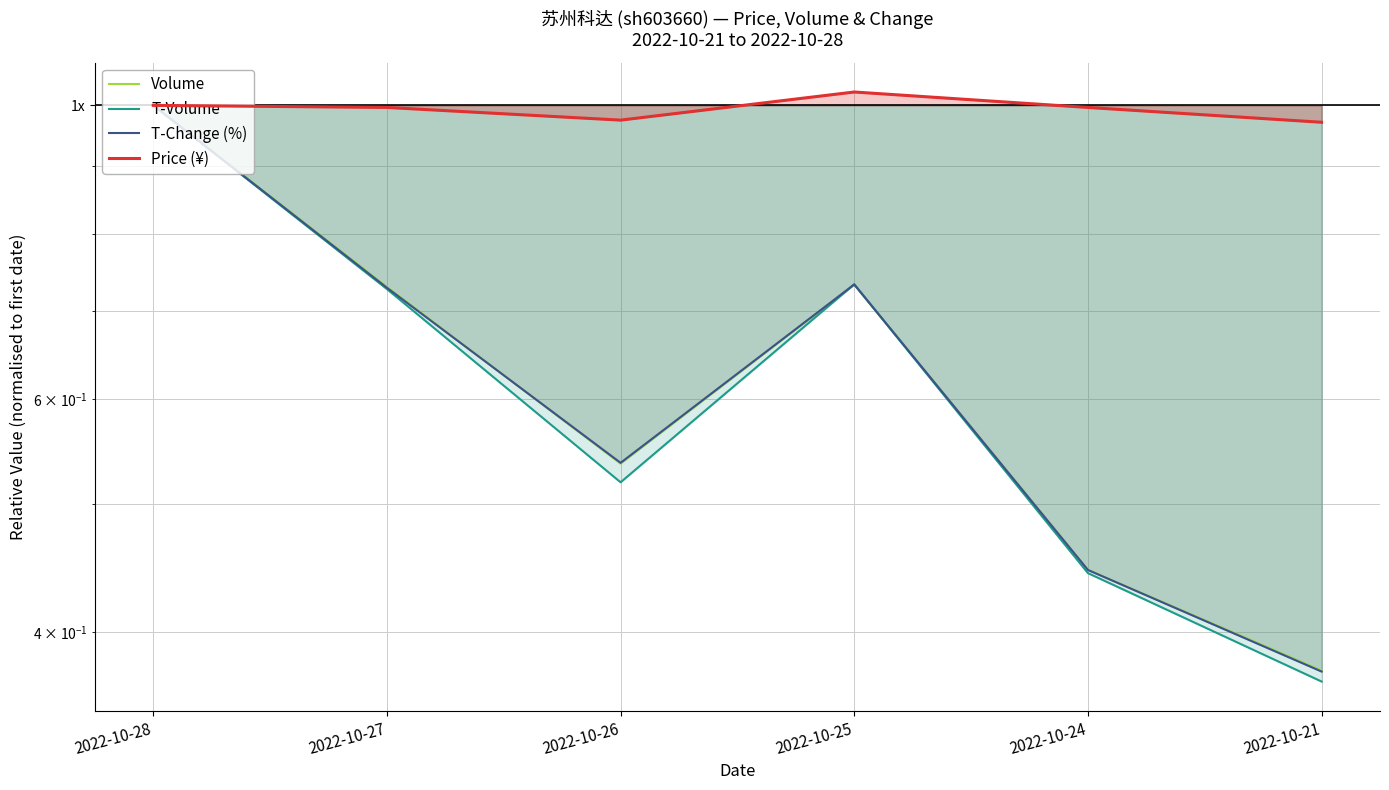

At which category does the chart reach its minimum across all series?

2022-10-21